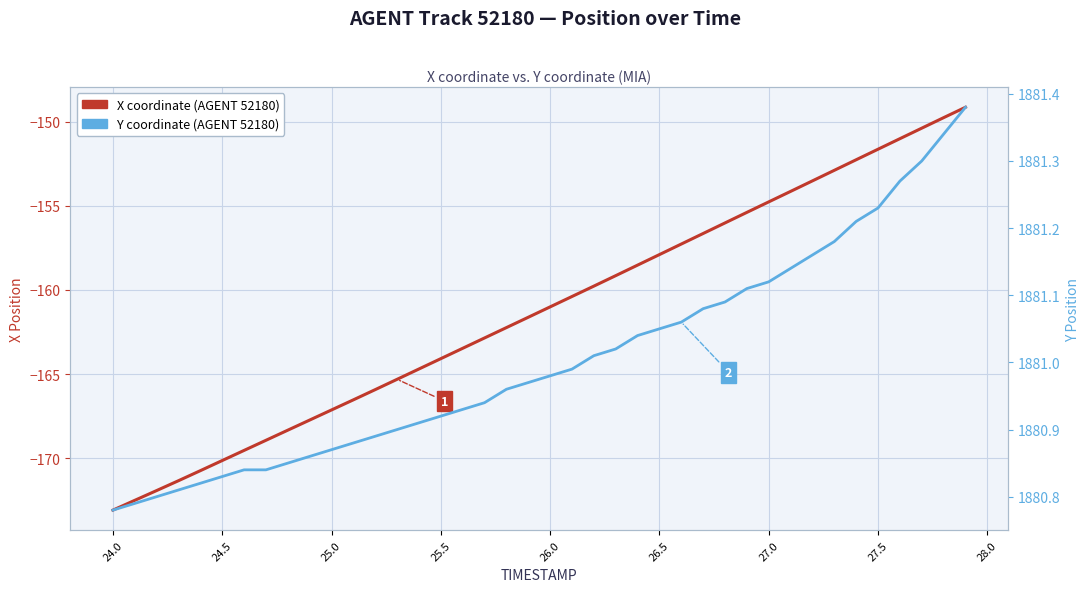

True or false: Y coordinate (AGENT 52180) has more than 0 interior local peaks.

False